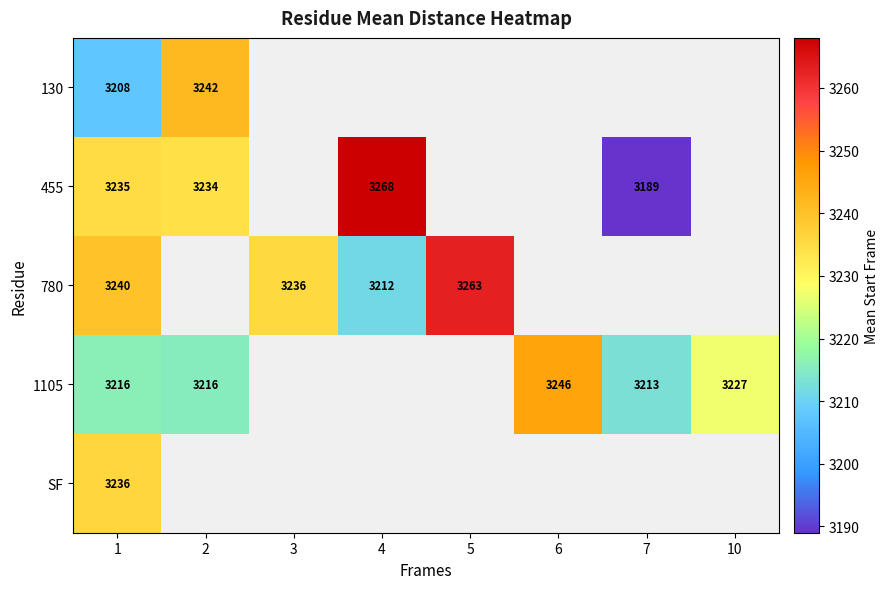

The value of 455 at 7 is 1545.1. True or false?

False